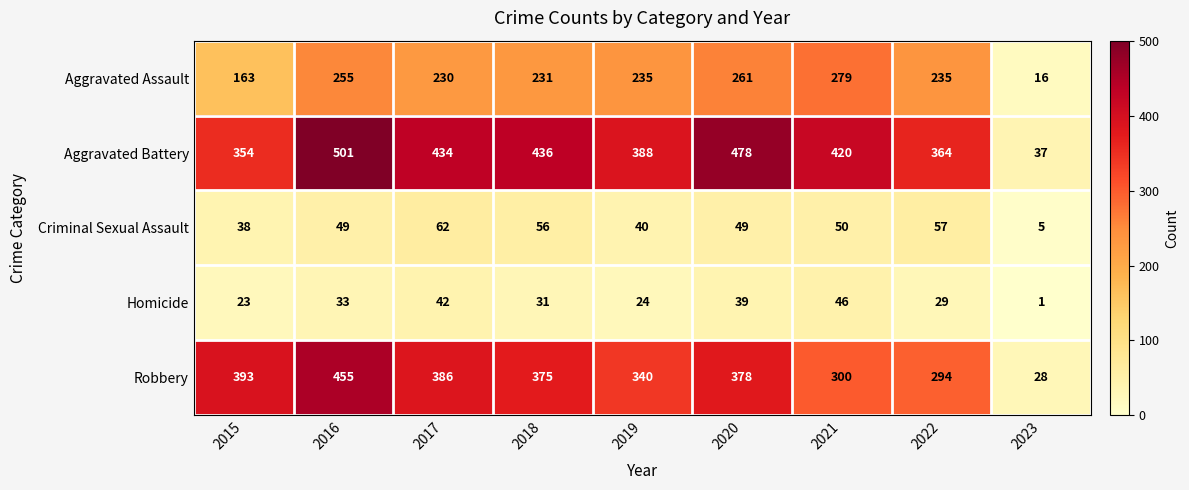

What is the total value across all series at 2018?

1129